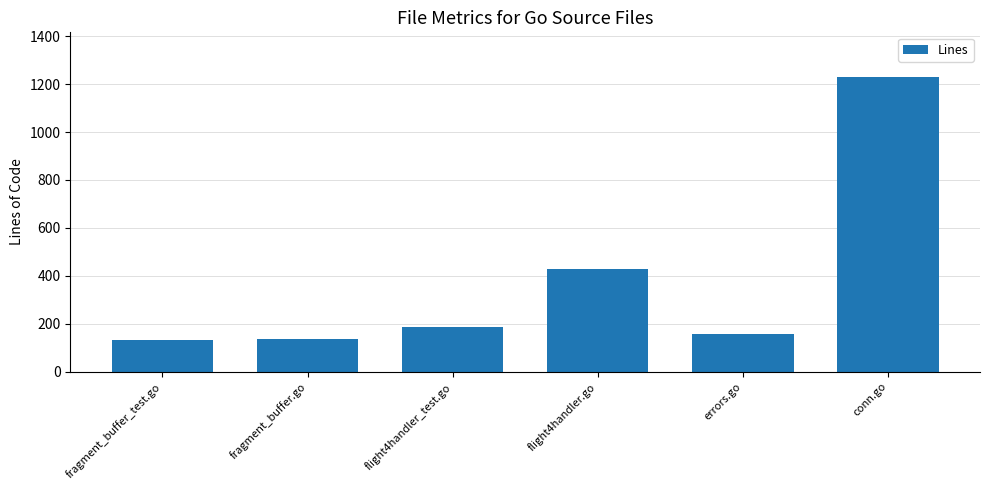

What is the minimum value shown in the chart?

134